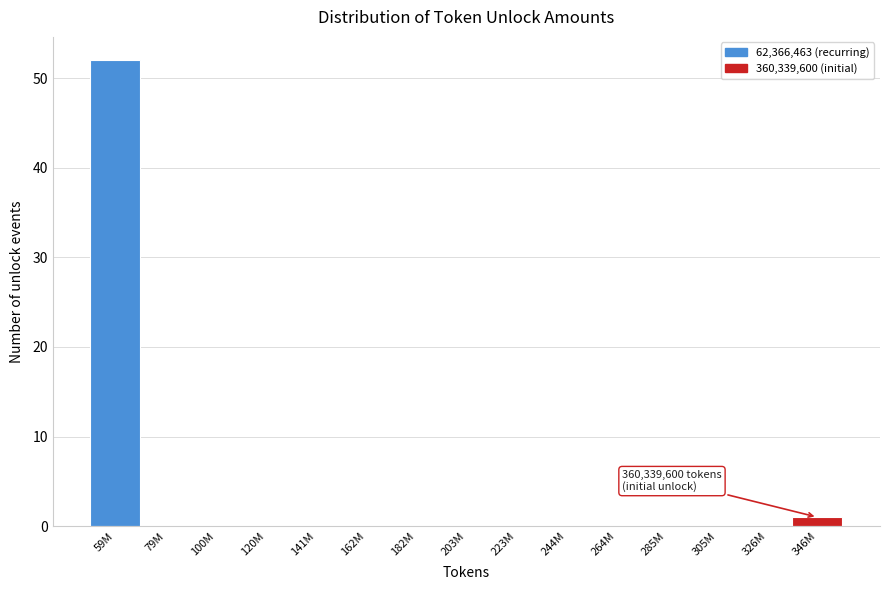

Reading left to right, extract all data points from this chart.

59M=52	79M=0	100M=0	120M=0	141M=0	162M=0	182M=0	203M=0	223M=0	244M=0	264M=0	285M=0	305M=0	326M=0	346M=1